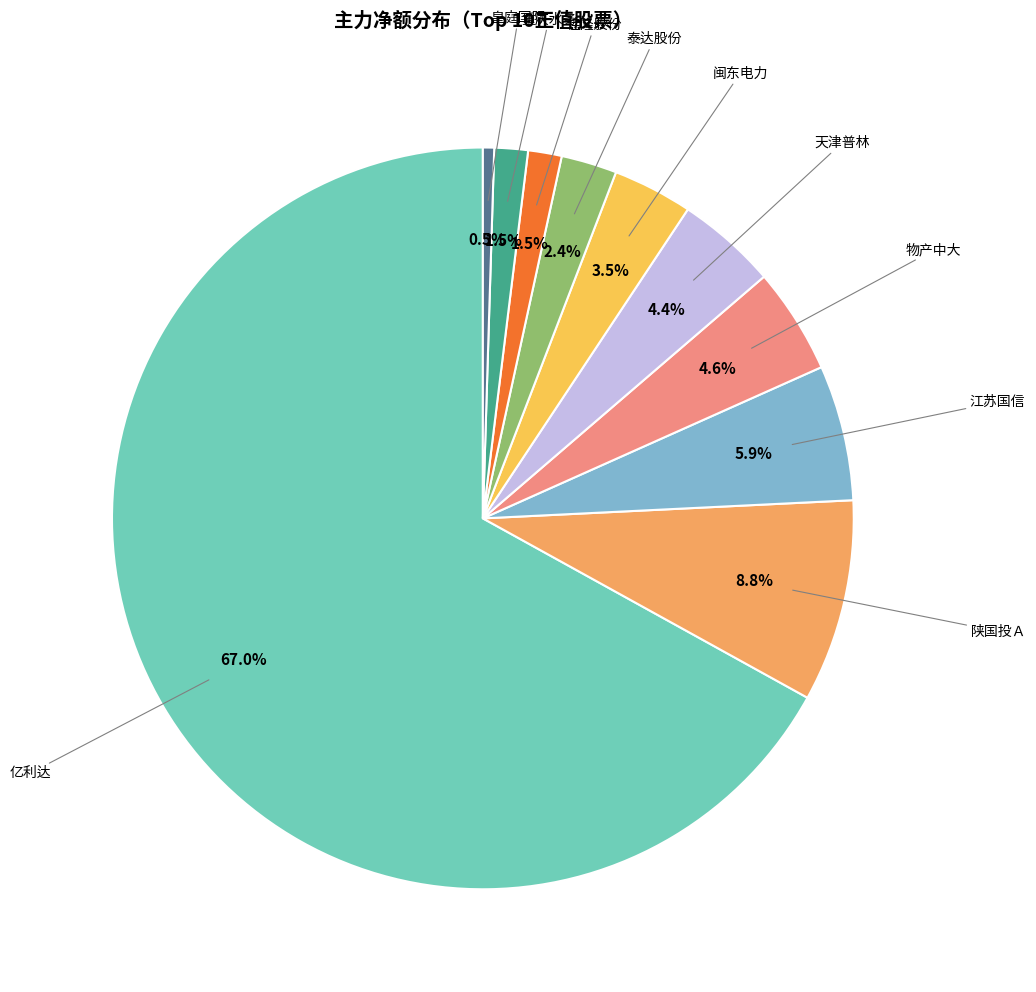

Count the number of slices in the pie.

10